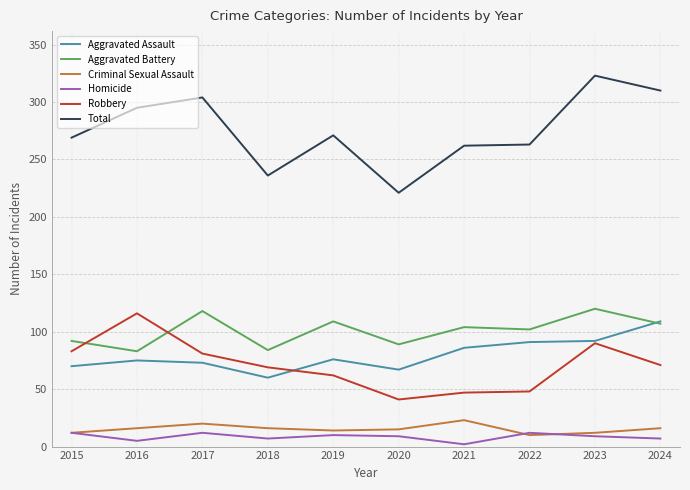

What is the difference between the second highest and minimum values in the Homicide series?

10